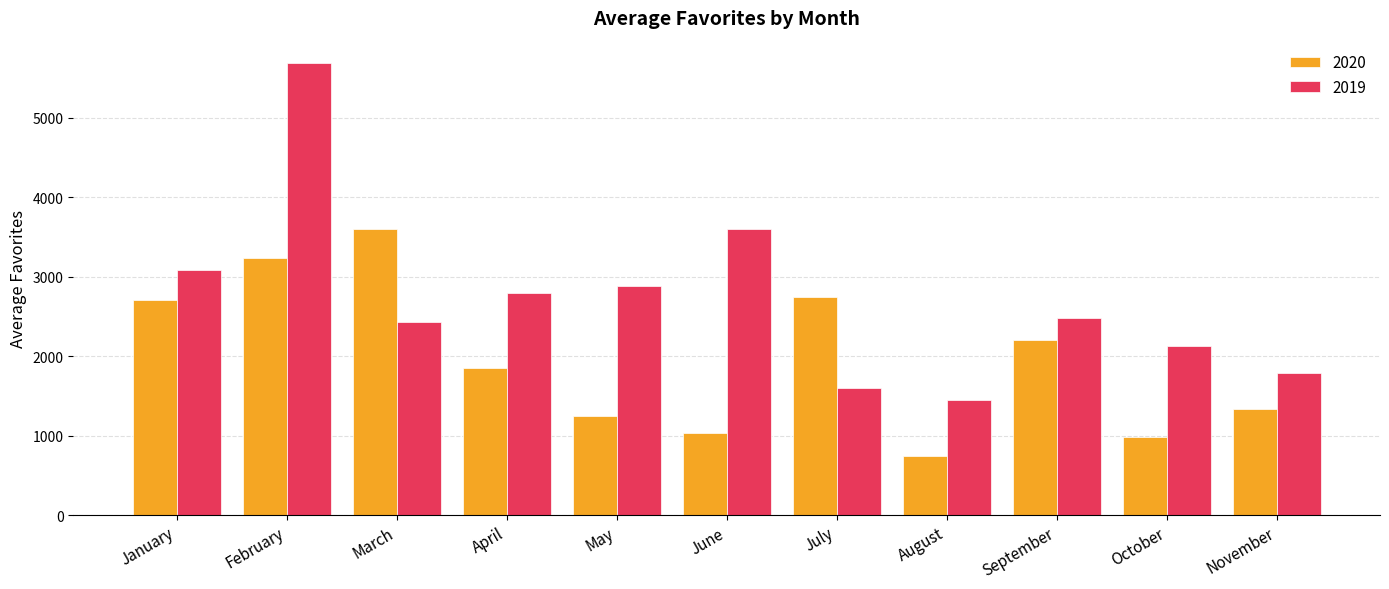

Reading right to left, transcribe all the data shown in this chart.

2020: November=1332.7	October=982.7	September=2205.8	August=741.5	July=2745.7	June=1035.6	May=1253.9	April=1853.5	March=3600.4	February=3241.7	January=2707.2
2019: November=1789.0	October=2124.1	September=2482.4	August=1455.4	July=1604.8	June=3595.9	May=2883.4	April=2802.2	March=2427.4	February=5688.3	January=3082.2